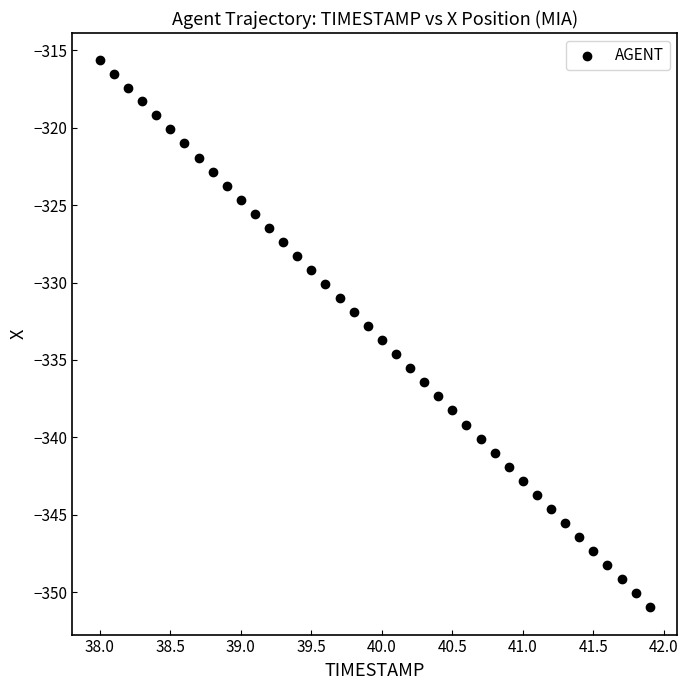

What is the range of Y values (max minus min)?

35.3